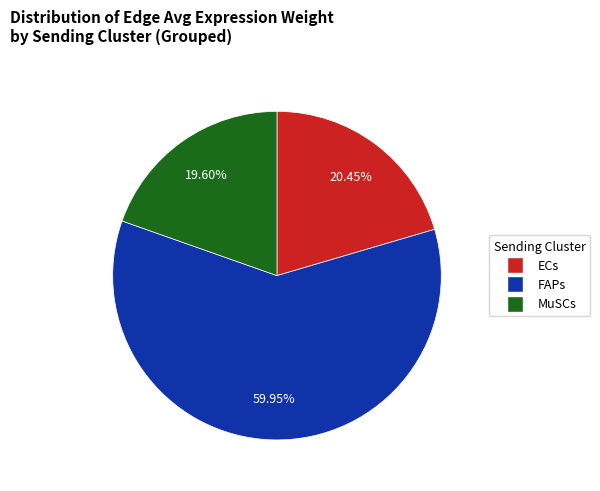

Which slice is the smallest?

MuSCs